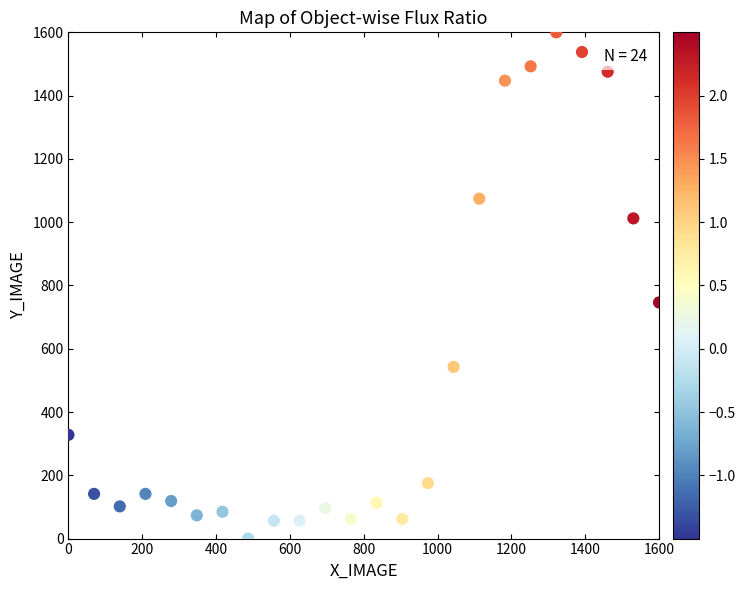

What is the range of Y values (max minus min)?

1600.0